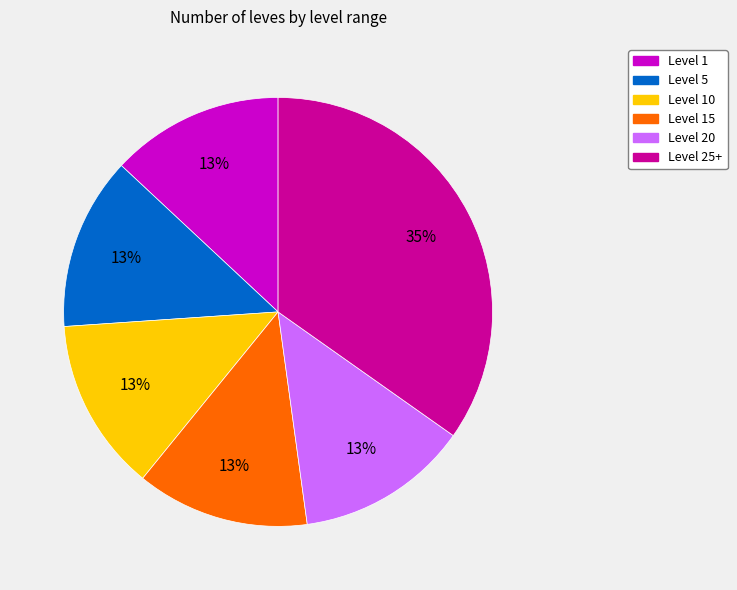

Is there a majority slice in this chart?

No